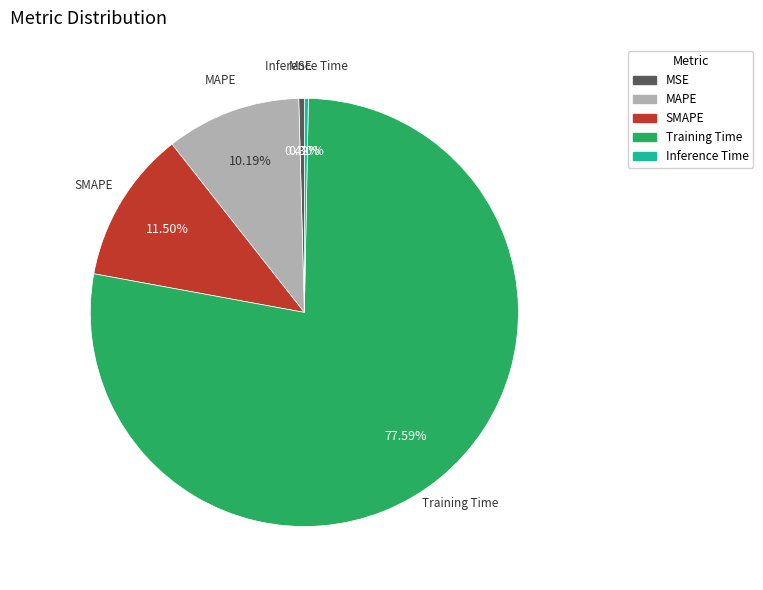

The MAPE slice represents 15% of the pie. True or false?

False